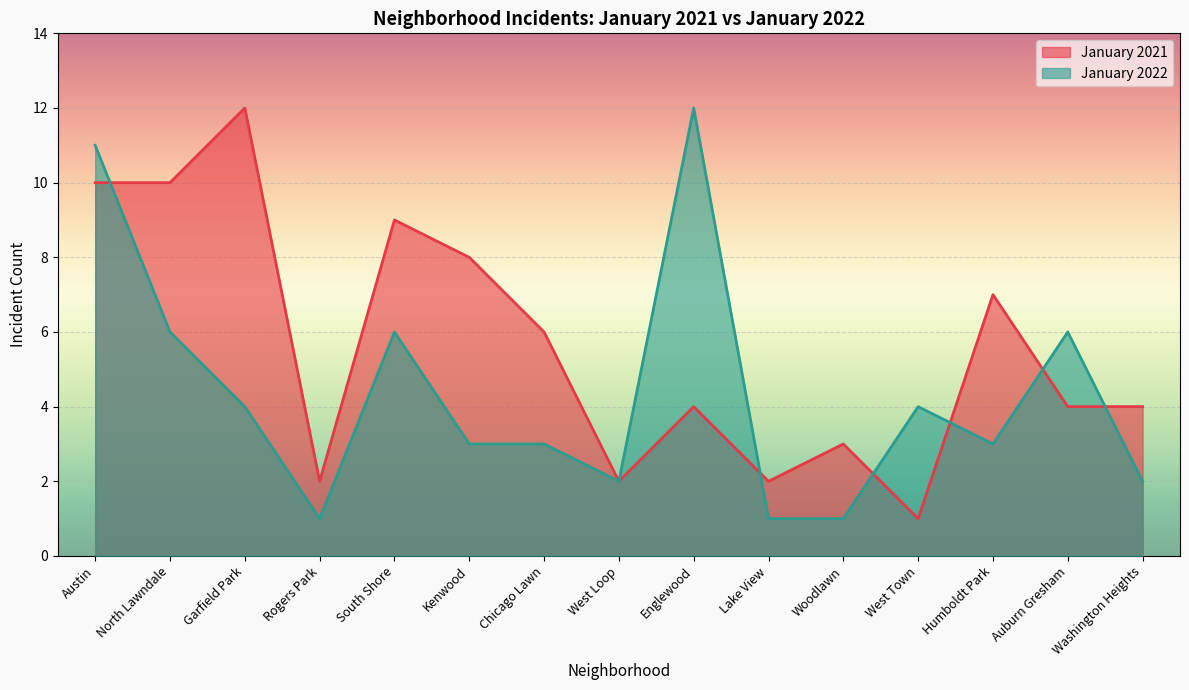

Is it true that January 2021 equals 19 at Garfield Park?

False